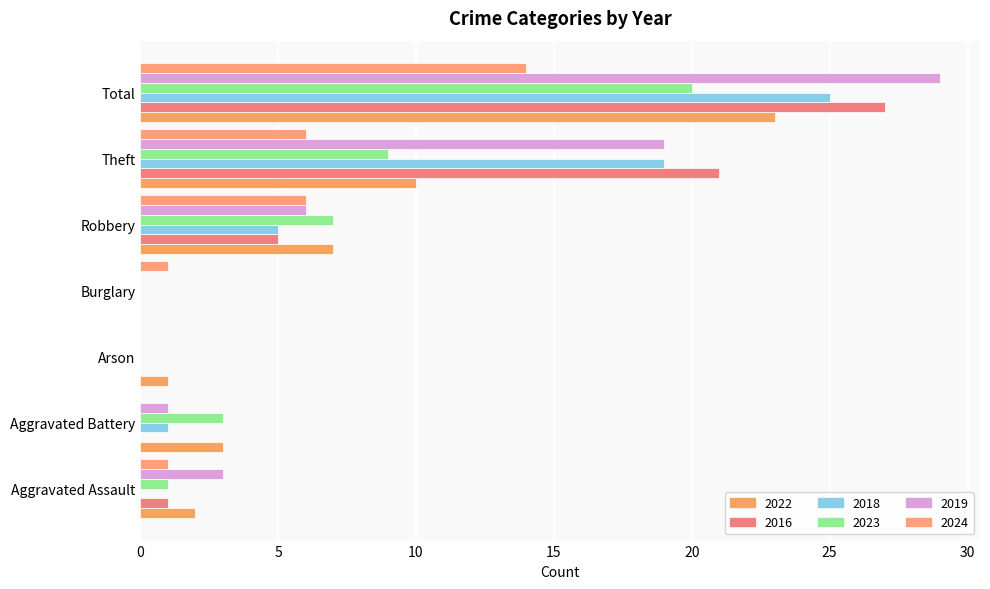

At which category is the sum across all series the highest?

Total